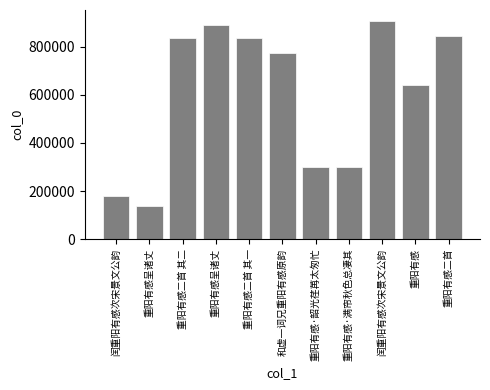

How many series are shown in this chart?

1